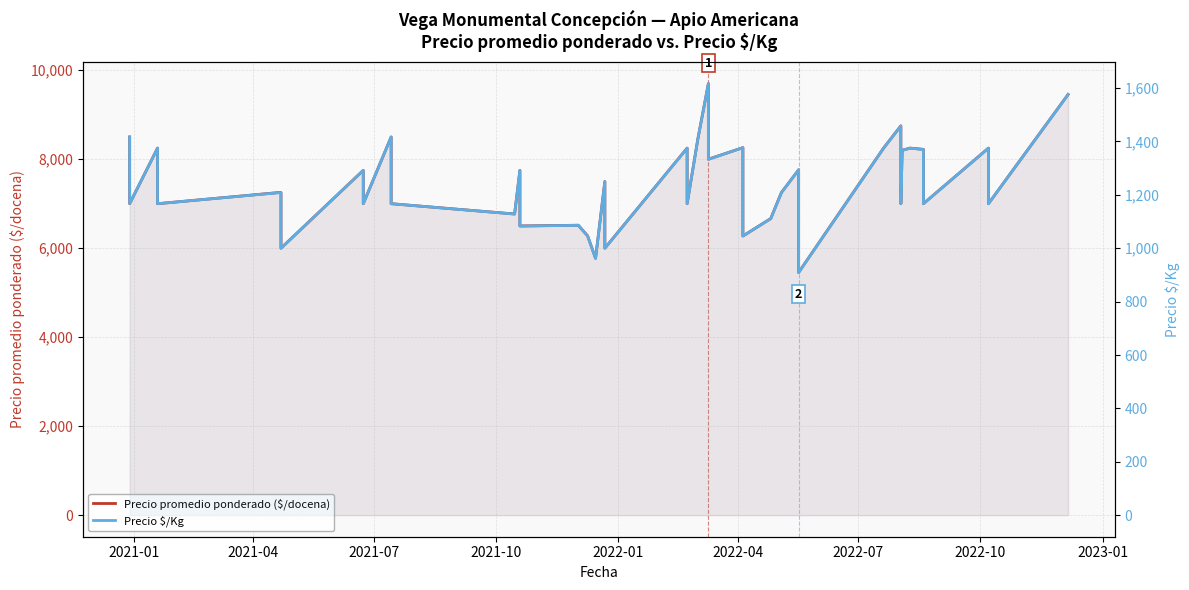

How many interior local peaks does the Precio $/Kg series have?

13